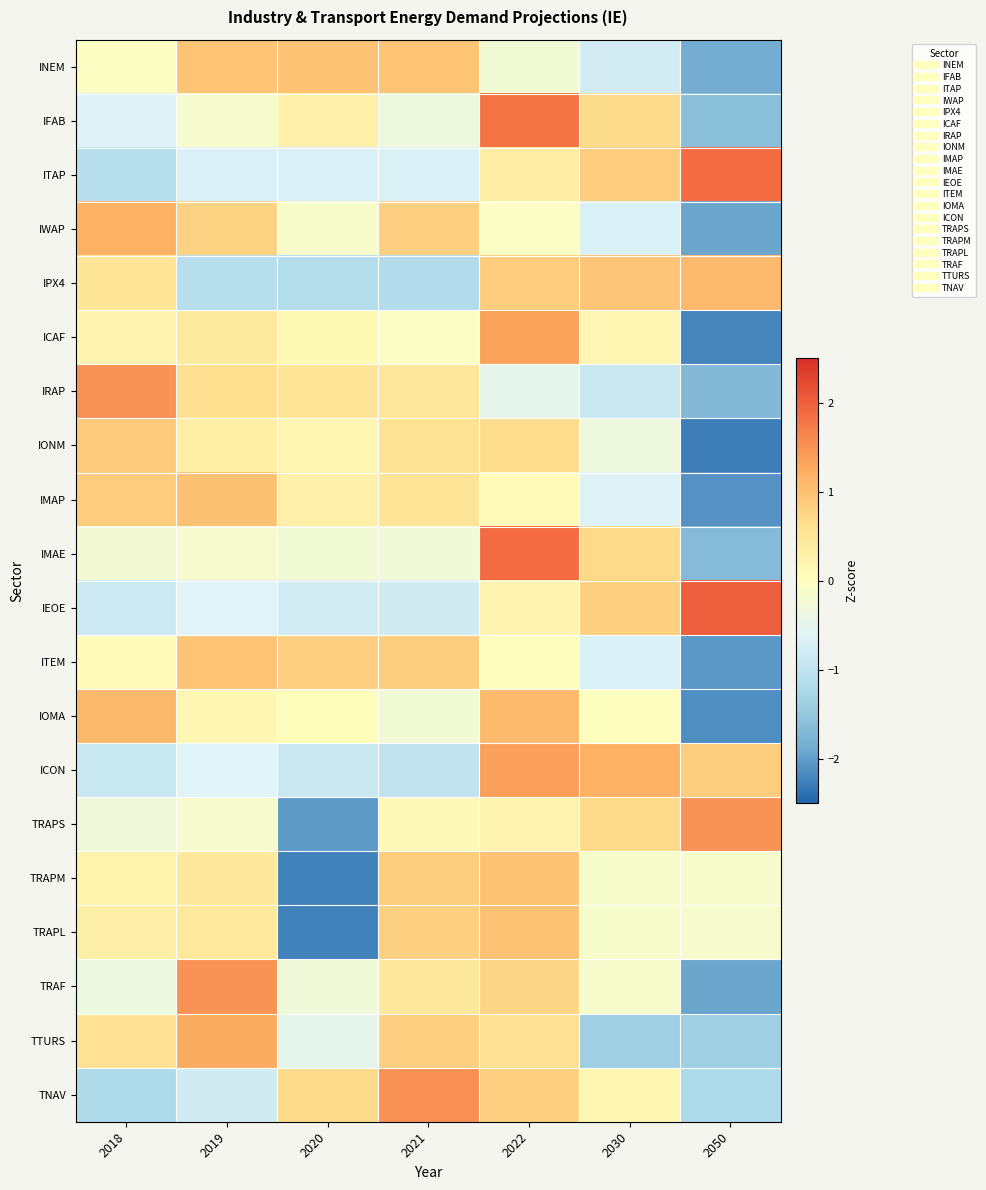

Reading right to left, transcribe all the data shown in this chart.

INEM: 2050=-1.9	2030=-0.8	2022=-0.2	2021=1.0	2020=1.0	2019=1.0	2018=-0.0
IFAB: 2050=-1.6	2030=0.7	2022=1.8	2021=-0.3	2020=0.3	2019=-0.2	2018=-0.7
ITAP: 2050=1.9	2030=0.9	2022=0.4	2021=-0.7	2020=-0.7	2019=-0.7	2018=-1.1
IWAP: 2050=-1.9	2030=-0.7	2022=-0.1	2021=0.8	2020=-0.1	2019=0.8	2018=1.2
IPX4: 2050=1.1	2030=0.9	2022=0.9	2021=-1.2	2020=-1.1	2019=-1.1	2018=0.5
ICAF: 2050=-2.2	2030=0.2	2022=1.4	2021=-0.1	2020=0.1	2019=0.4	2018=0.2
IRAP: 2050=-1.7	2030=-0.9	2022=-0.5	2021=0.5	2020=0.5	2019=0.6	2018=1.5
IONM: 2050=-2.3	2030=-0.3	2022=0.7	2021=0.6	2020=0.2	2019=0.3	2018=0.9
IMAP: 2050=-2.1	2030=-0.7	2022=0.1	2021=0.5	2020=0.3	2019=1.0	2018=0.9
IMAE: 2050=-1.7	2030=0.7	2022=1.9	2021=-0.3	2020=-0.2	2019=-0.2	2018=-0.2
IEOE: 2050=2.0	2030=0.8	2022=0.2	2021=-0.8	2020=-0.8	2019=-0.6	2018=-0.8
ITEM: 2050=-2.0	2030=-0.7	2022=-0.0	2021=0.8	2020=0.8	2019=1.0	2018=0.1
IOMA: 2050=-2.1	2030=0.0	2022=1.1	2021=-0.2	2020=0.0	2019=0.2	2018=1.1
ICON: 2050=0.8	2030=1.2	2022=1.4	2021=-1.0	2020=-0.9	2019=-0.6	2018=-0.9
TRAPS: 2050=1.5	2030=0.7	2022=0.2	2021=0.1	2020=-2.0	2019=-0.2	2018=-0.3
TRAPM: 2050=-0.1	2030=-0.1	2022=1.0	2021=0.9	2020=-2.2	2019=0.5	2018=0.2
TRAPL: 2050=-0.2	2030=-0.1	2022=1.0	2021=0.8	2020=-2.2	2019=0.4	2018=0.3
TRAF: 2050=-1.9	2030=-0.1	2022=0.8	2021=0.5	2020=-0.3	2019=1.5	2018=-0.4
TTURS: 2050=-1.4	2030=-1.4	2022=0.6	2021=0.8	2020=-0.5	2019=1.3	2018=0.6
TNAV: 2050=-1.2	2030=0.2	2022=0.8	2021=1.5	2020=0.7	2019=-0.8	2018=-1.2